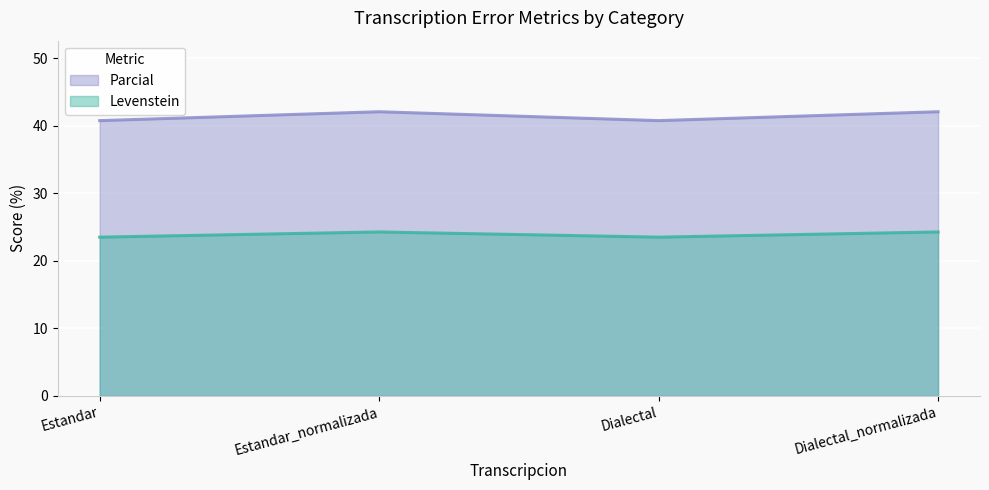

Which series has the largest range (max minus min)?

Parcial